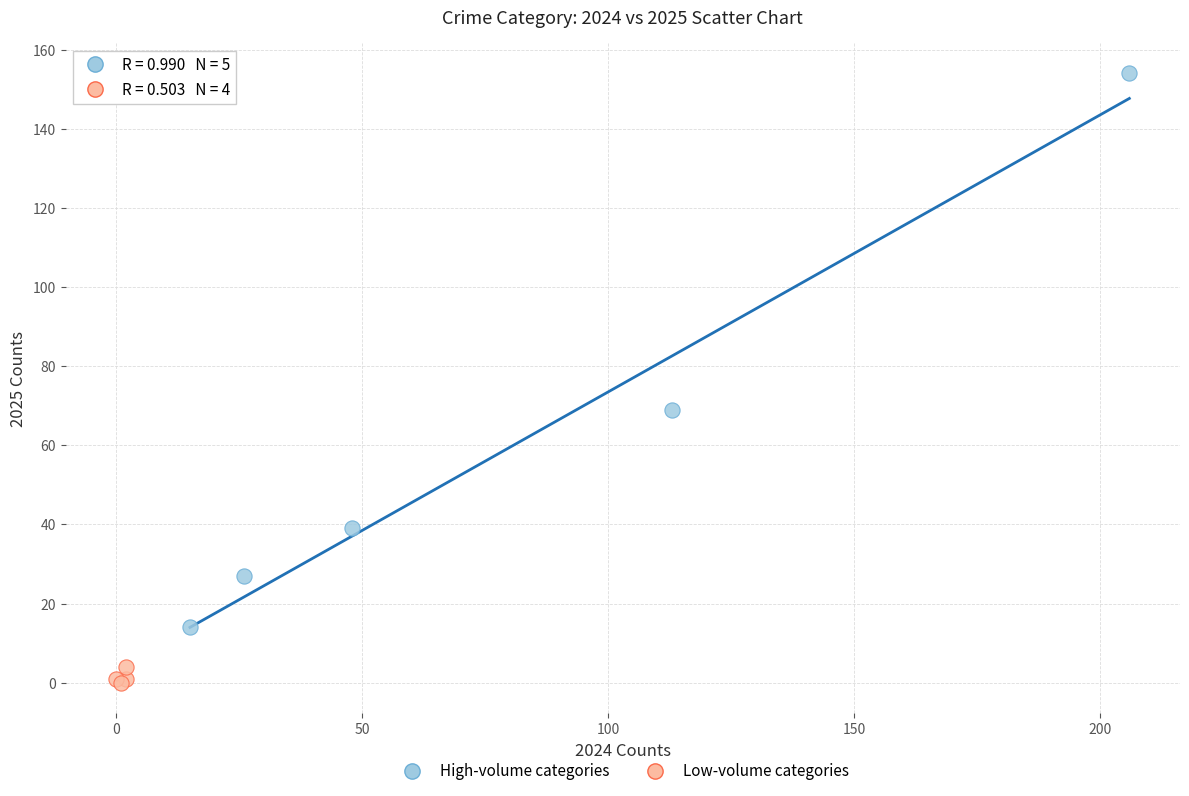

Which series reaches the minimum Y coordinate?

Low-volume categories